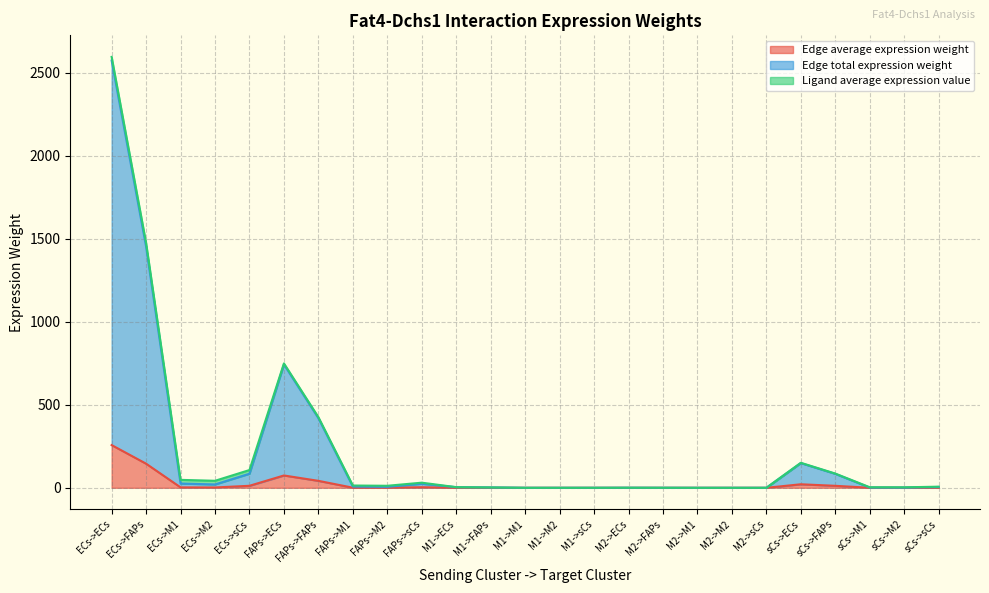

How many lines are shown in the chart?

3